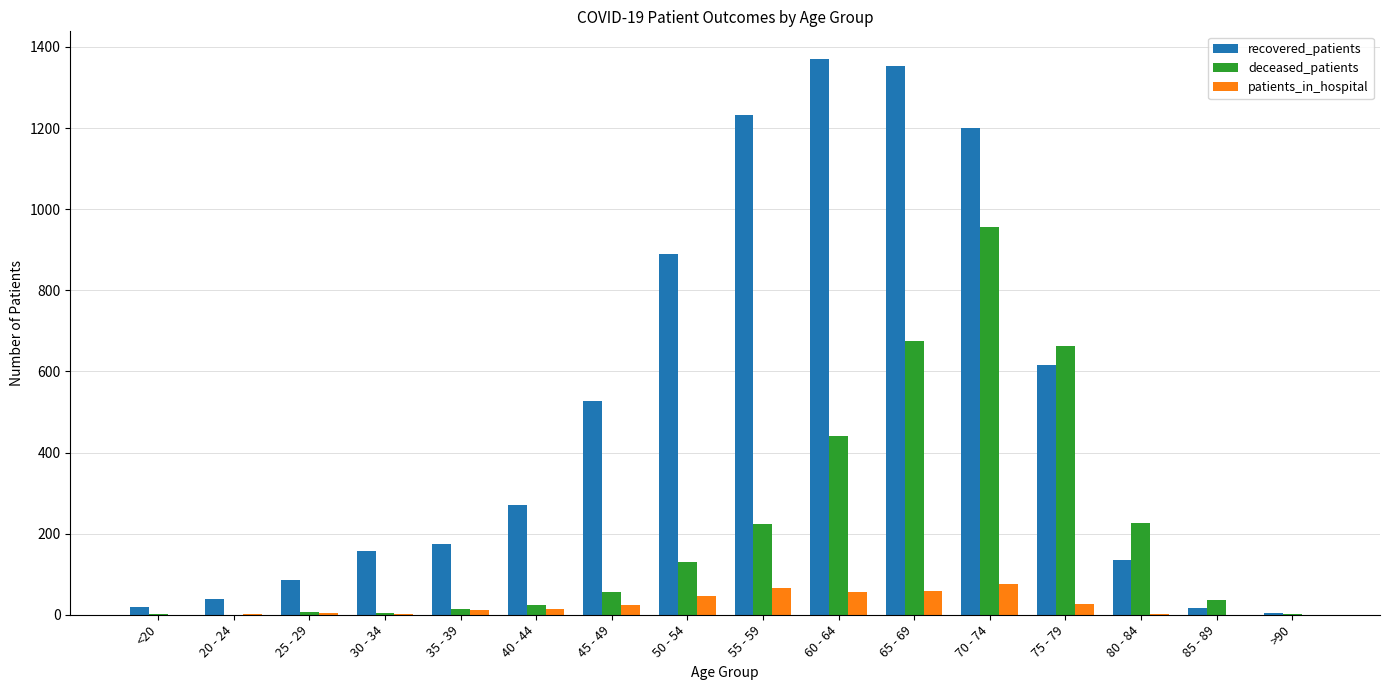

How many data points does each series have?

16